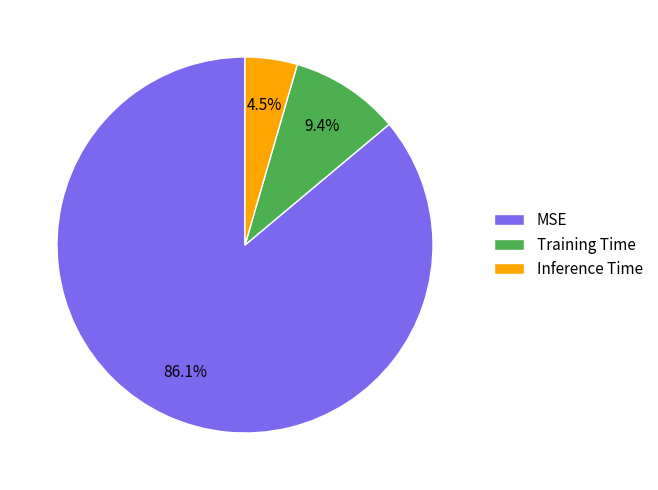

Is it true that MSE is 86% of the pie?

True